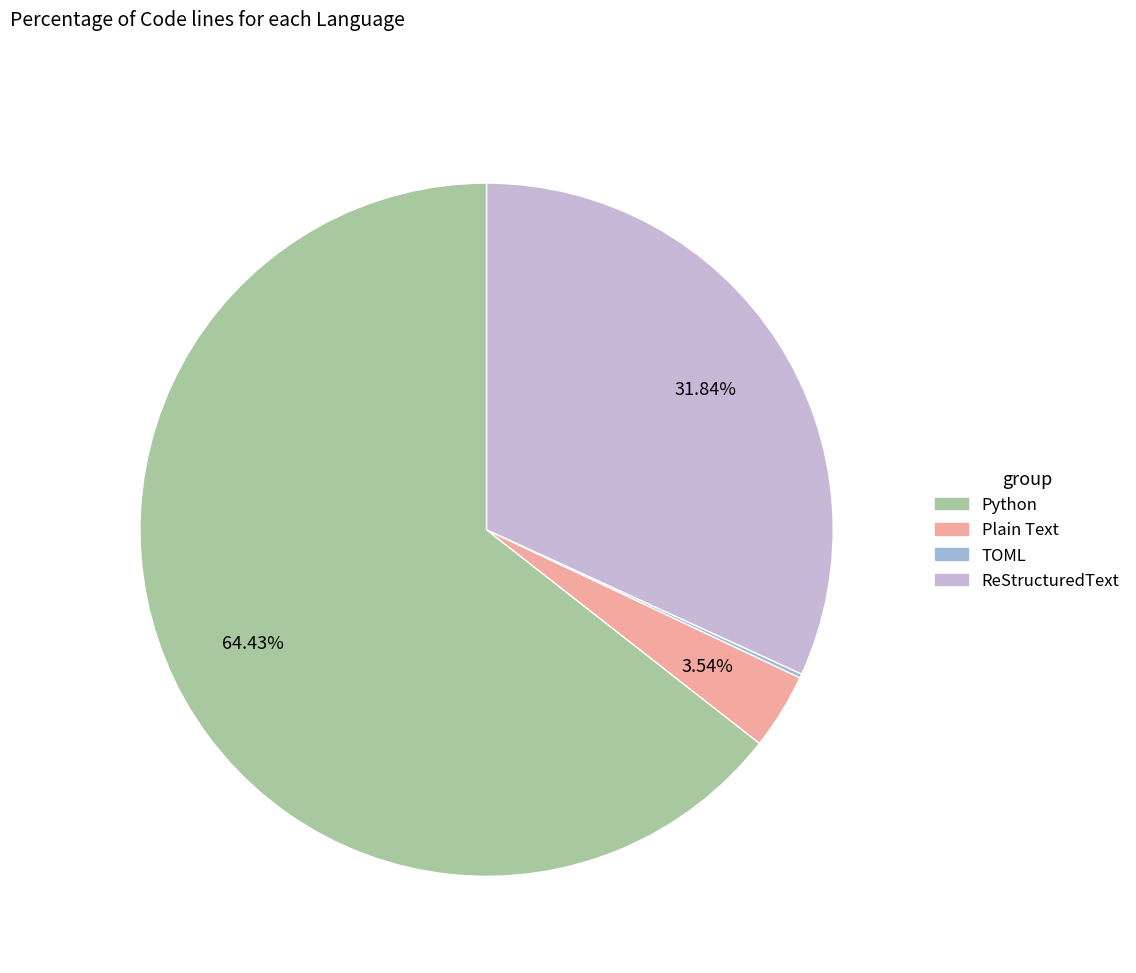

What percentage do ReStructuredText and Python together represent?

96.3%